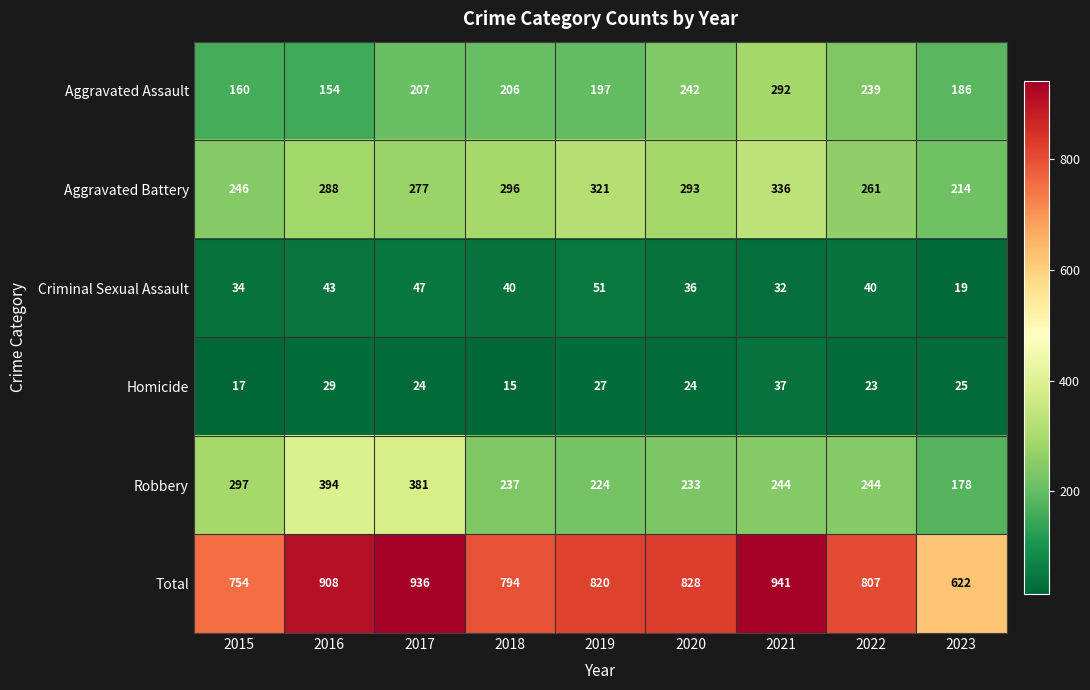

What is the average value of the Total series?

823